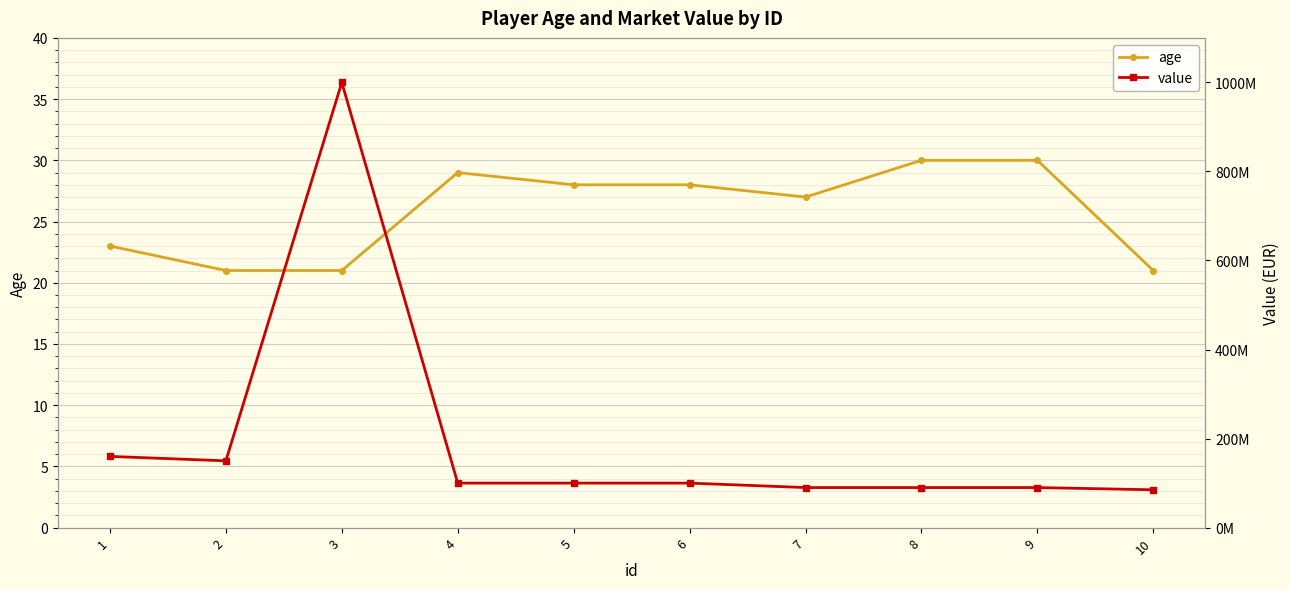

The value of value at 2 is 150000000. True or false?

True